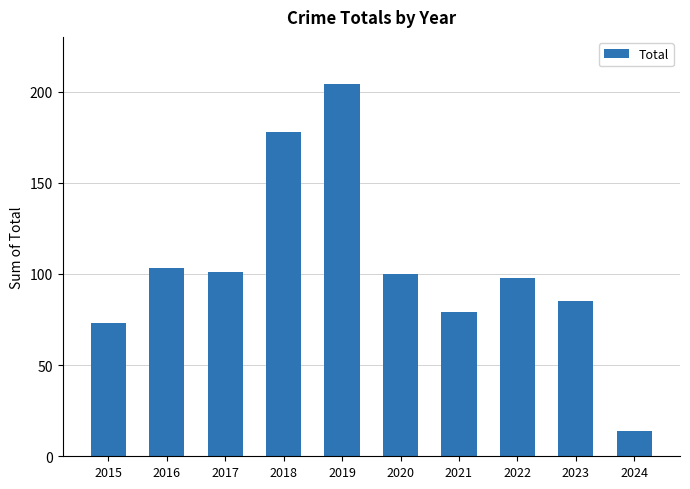

Does the chart contain stacked bars?

No